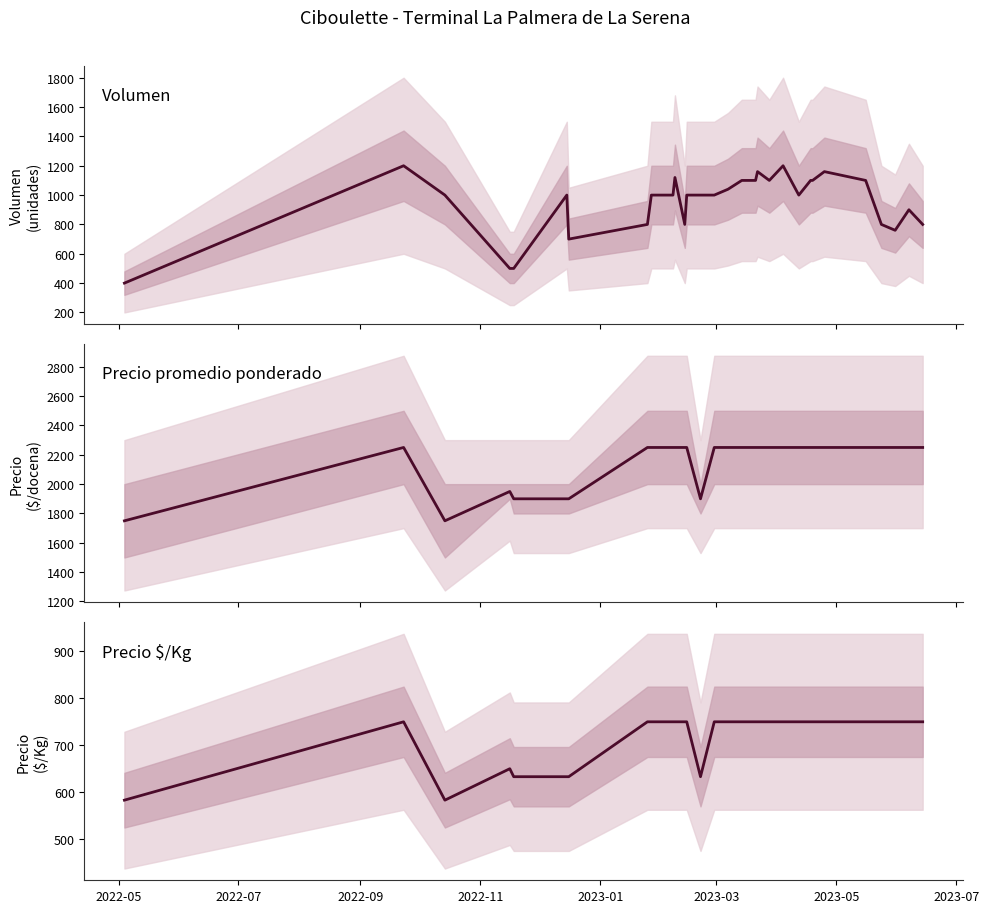

What are all the series names shown in the legend?

Volumen, Precio promedio ponderado, Precio $/Kg